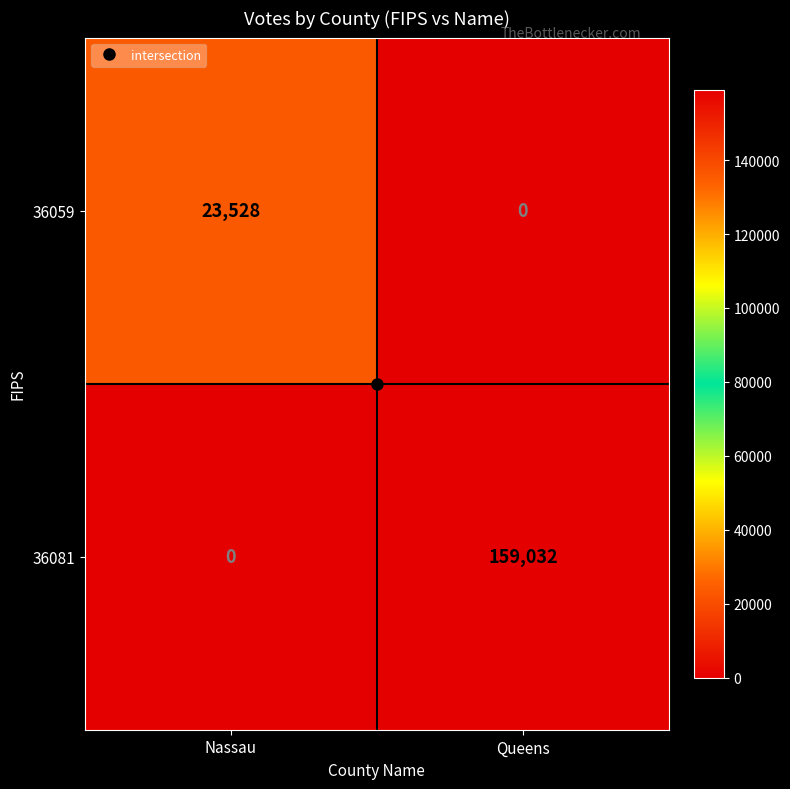

What is the approximate value of 36059 at Nassau?

23528